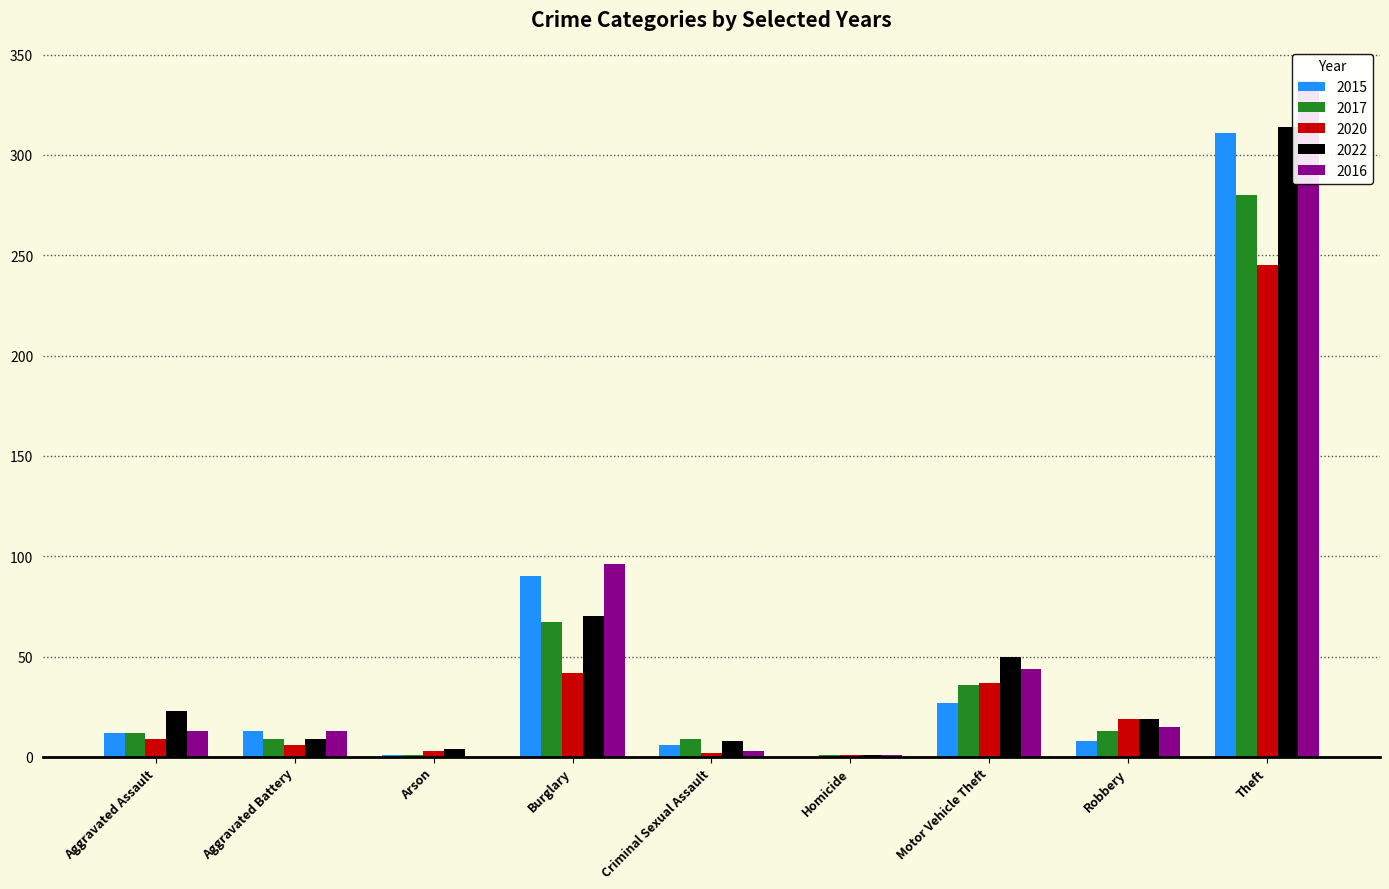

How many bars are there in each group?

5